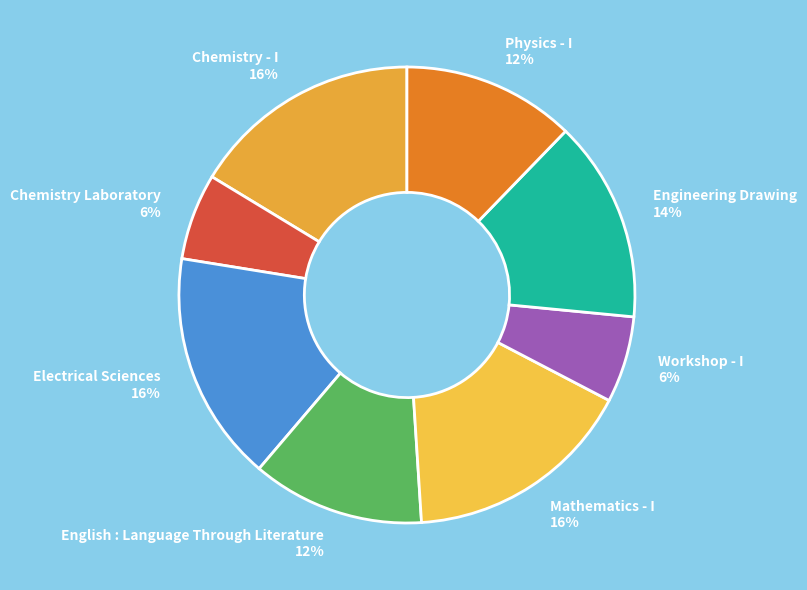

To the nearest percent, what percentage of the pie is English : Language Through Literature?

12%